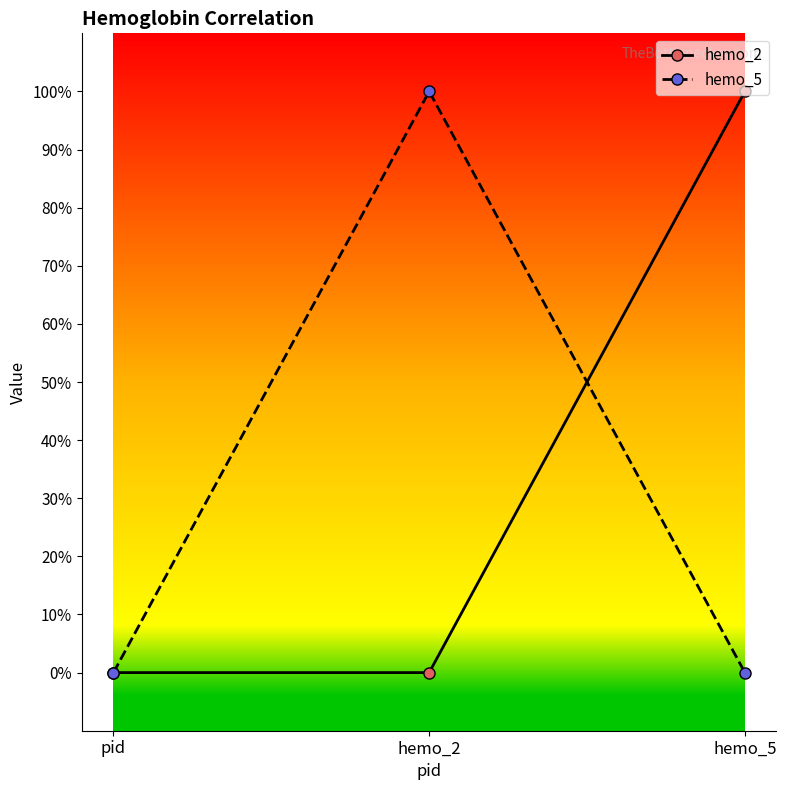

What are all the series names shown in the legend?

hemo_2, hemo_5